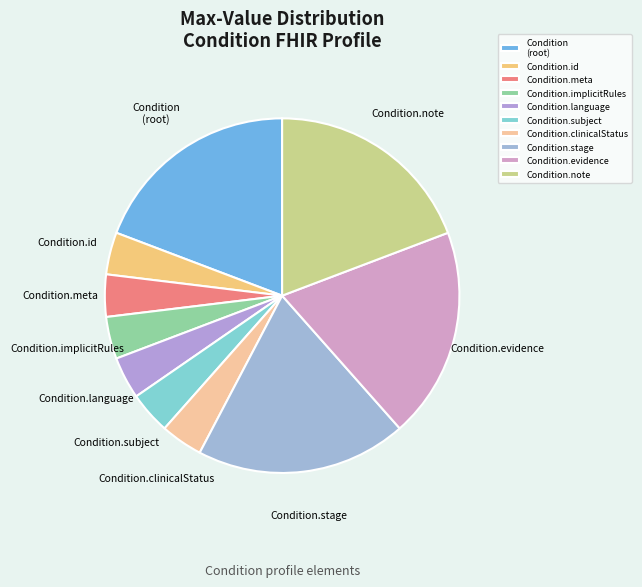

True or false: Condition.id accounts for 4% of the total.

True